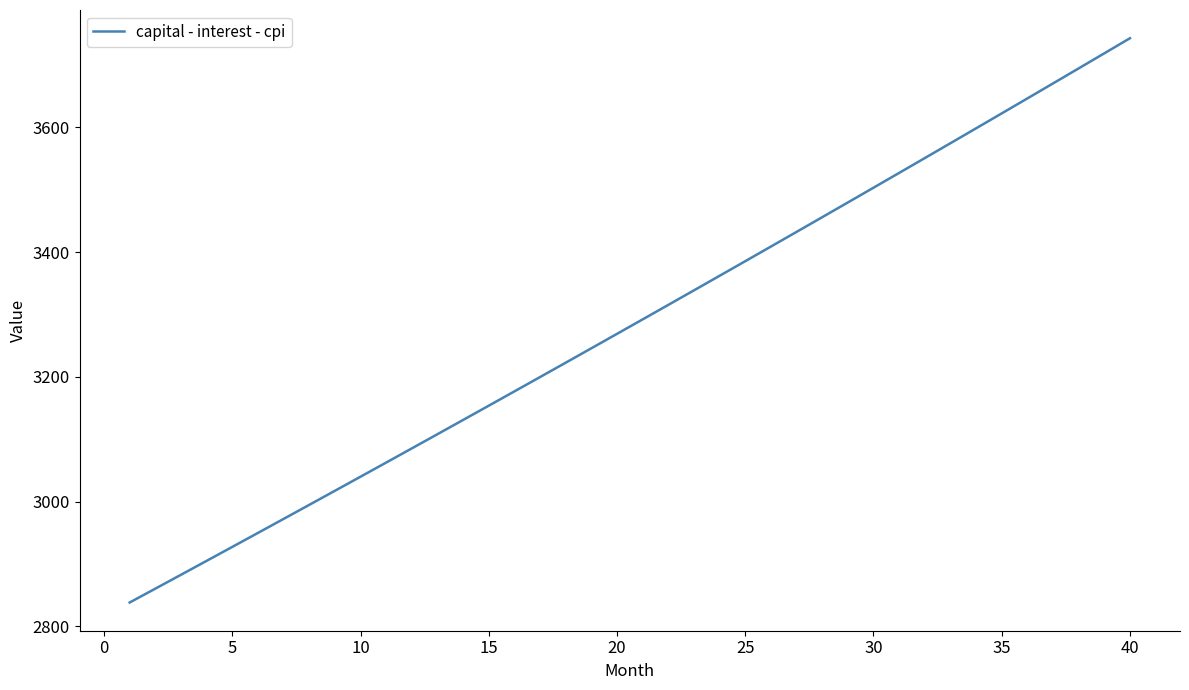

What is the difference between the maximum and minimum values?

904.3